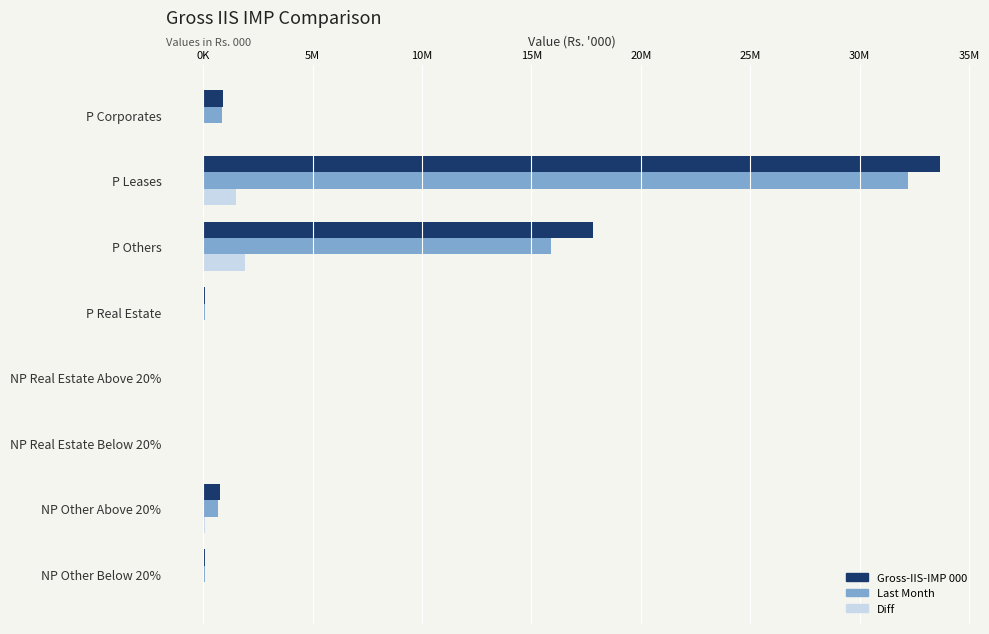

At which category is the sum across all series the highest?

P Leases